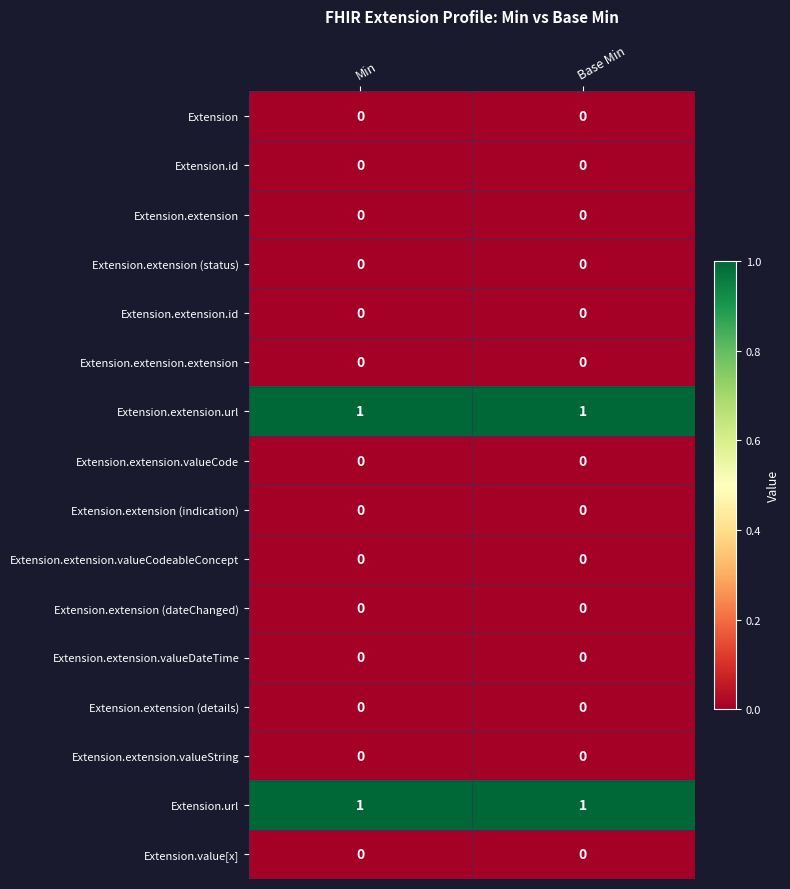

How many distinct data groups are displayed?

16